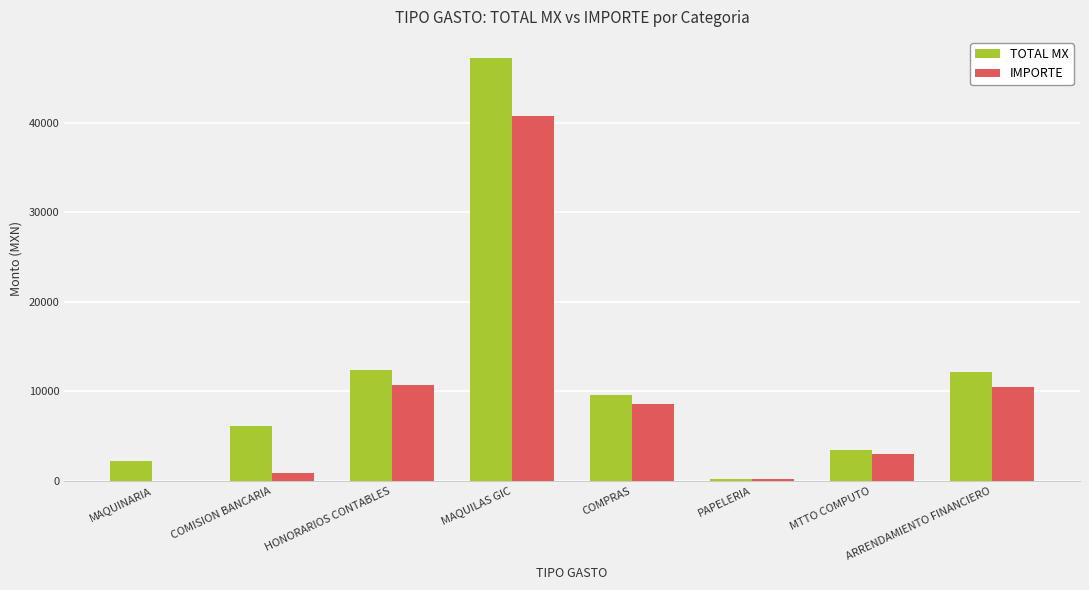

Is the value of TOTAL MX at MAQUINARIA greater than the value of IMPORTE at MAQUINARIA?

Yes